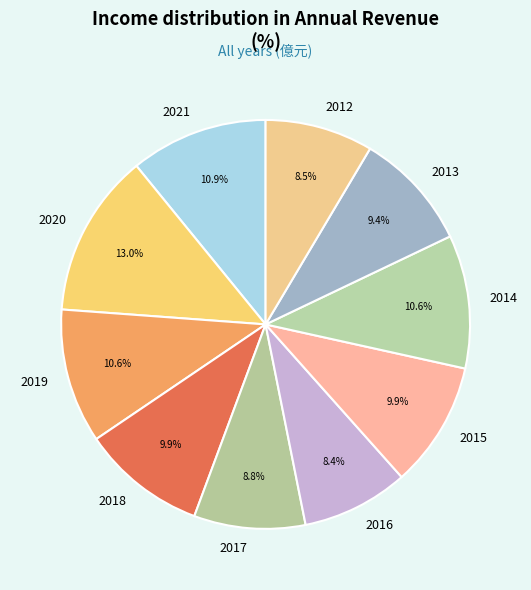

Is 2018 the majority of the pie?

No